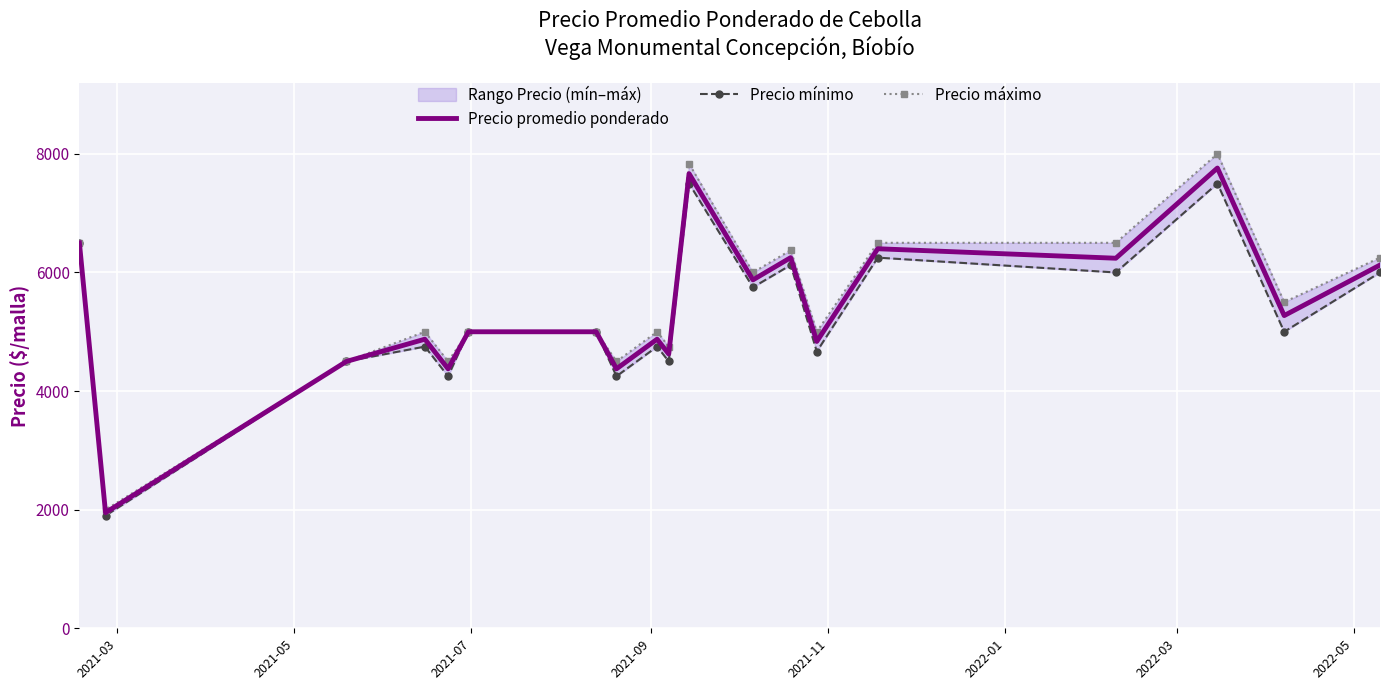

What is the minimum value for Precio máximo?

2000.0